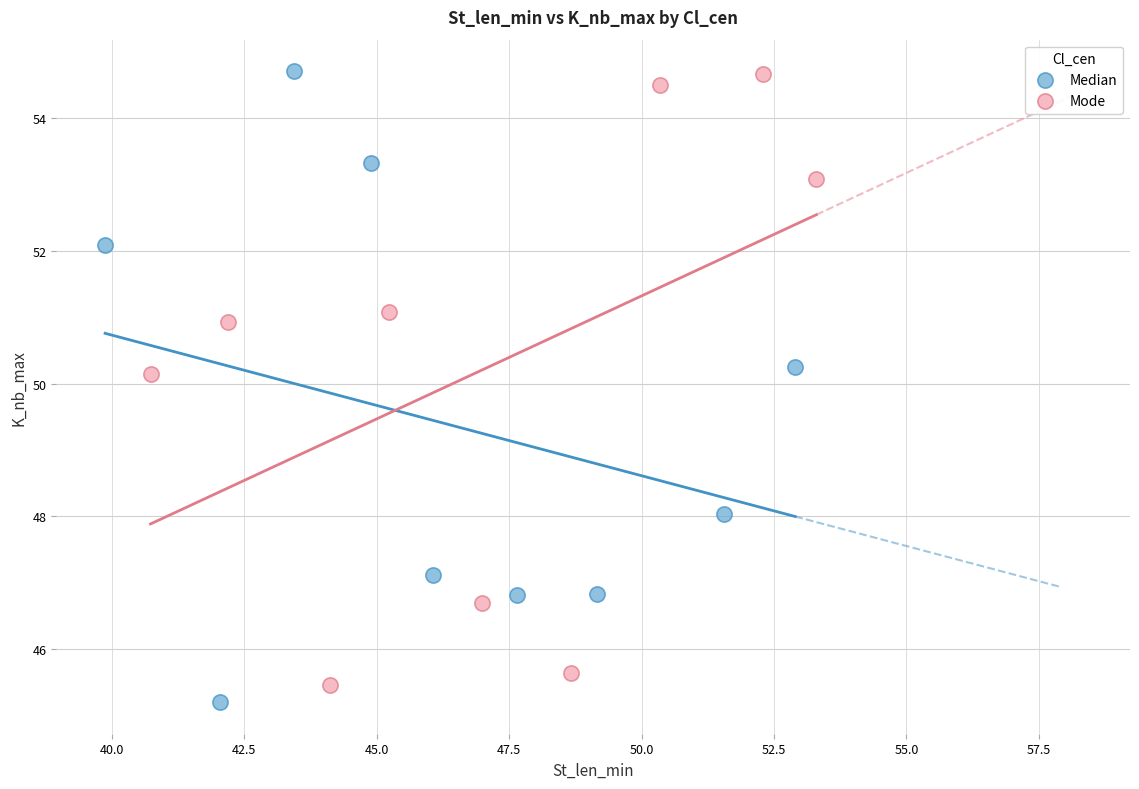

What are all the series names shown in the legend?

Median, Mode